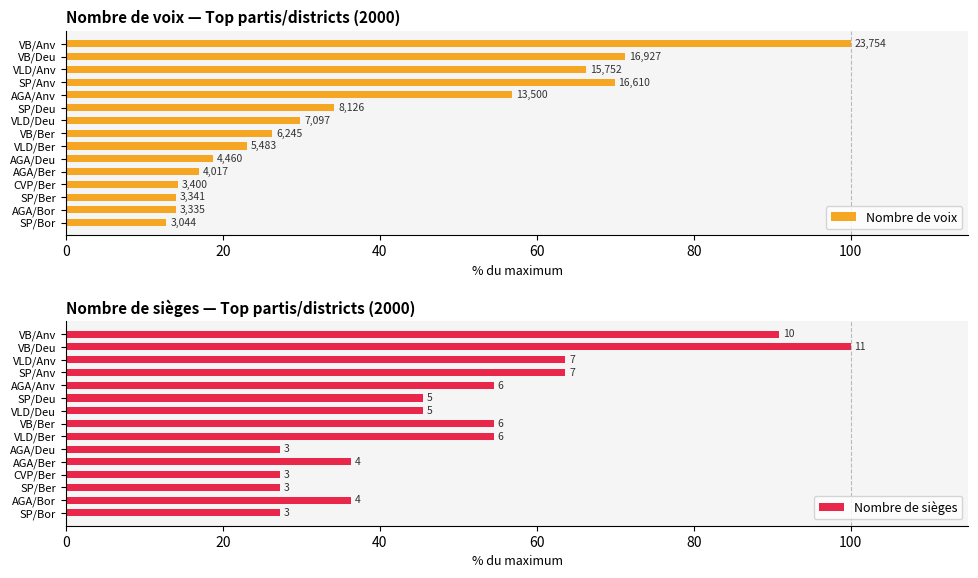

Read the Nombre de sièges value at VLD/Ber.

54.5